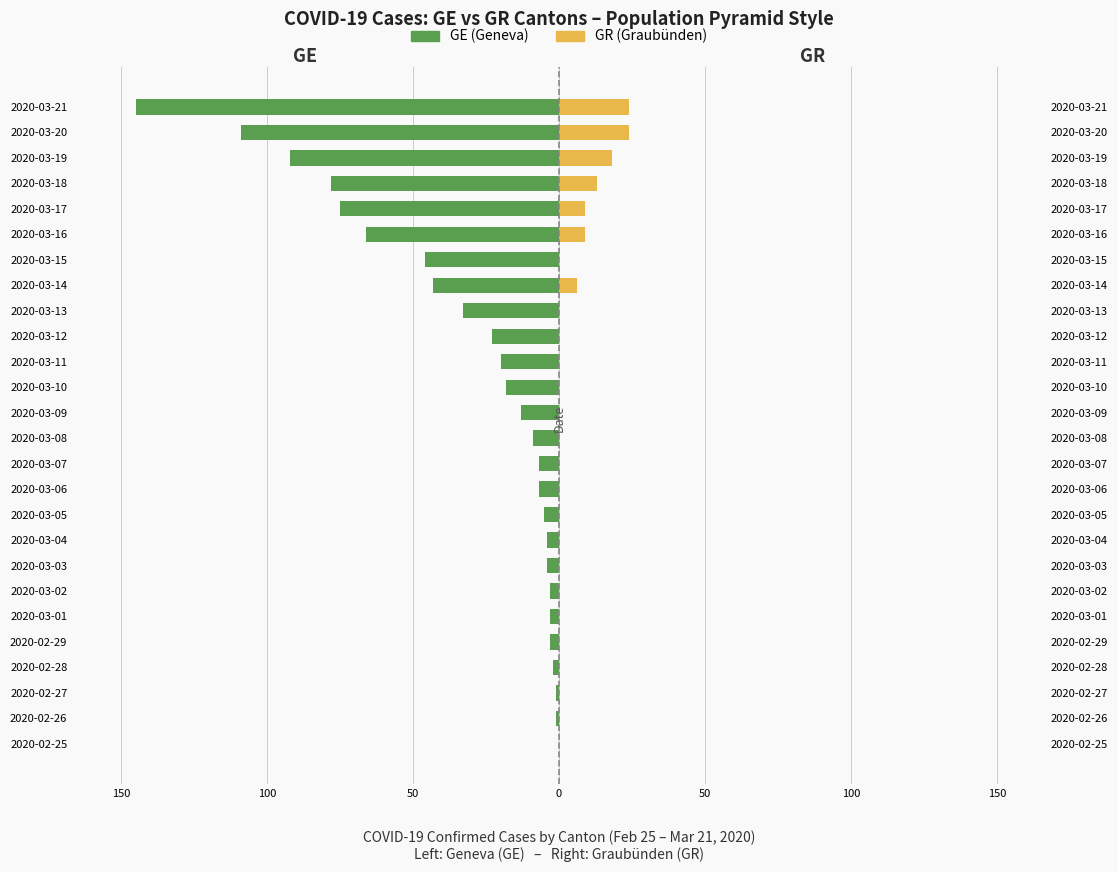

What is the average value of the GE (Geneva) series?

-31